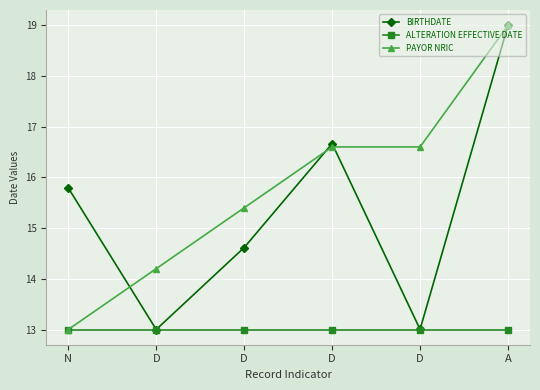

How many distinct data groups are displayed?

3